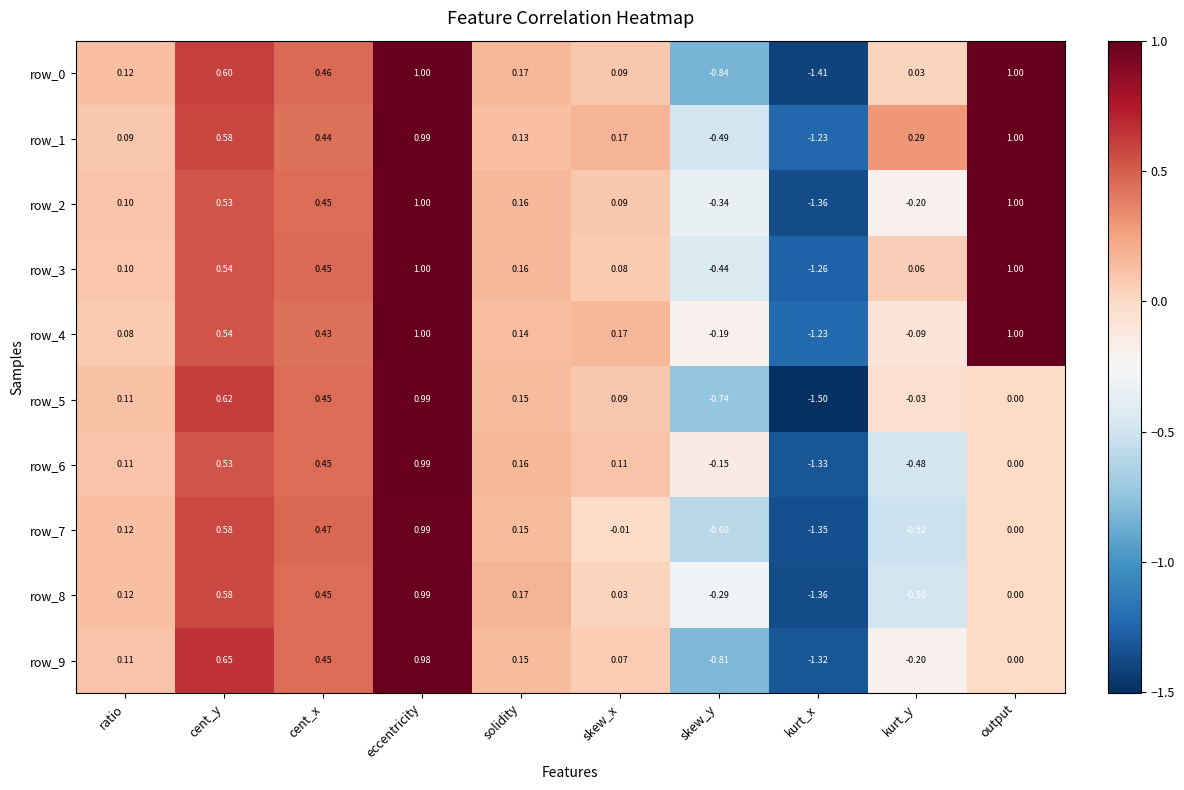

Is it true that row_8 equals 0.0 at output?

True